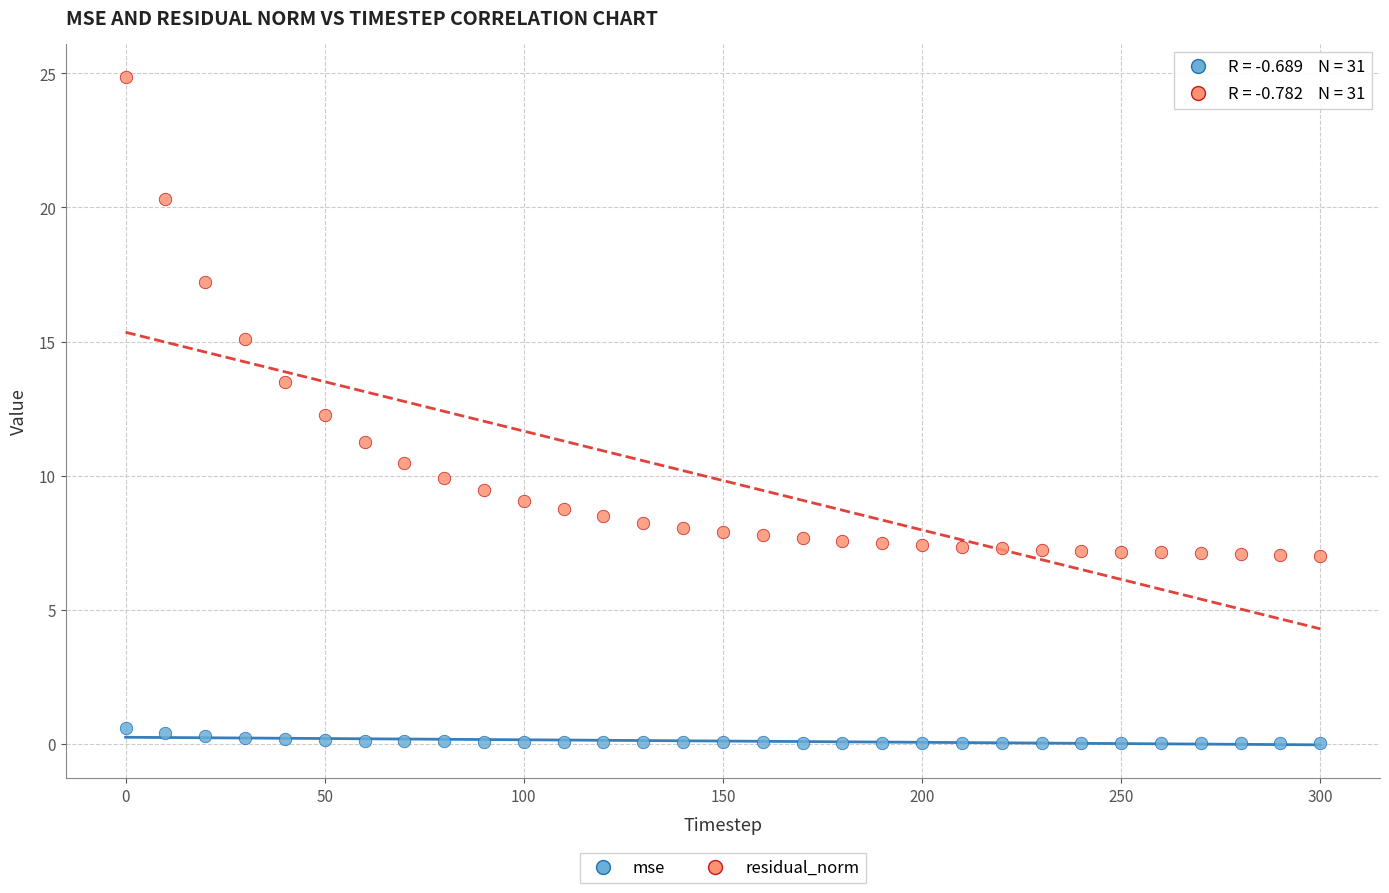

Which series reaches the maximum Y coordinate?

residual_norm